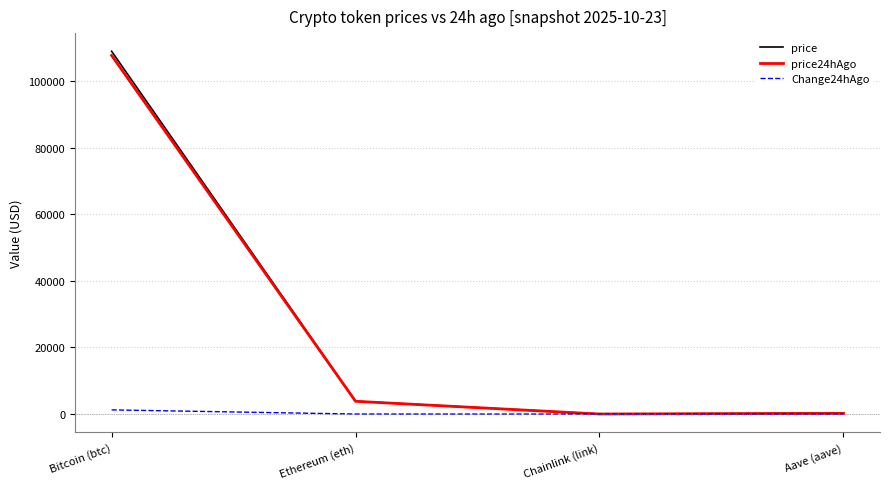

Where is price nearest to the value 54500?

Ethereum (eth)